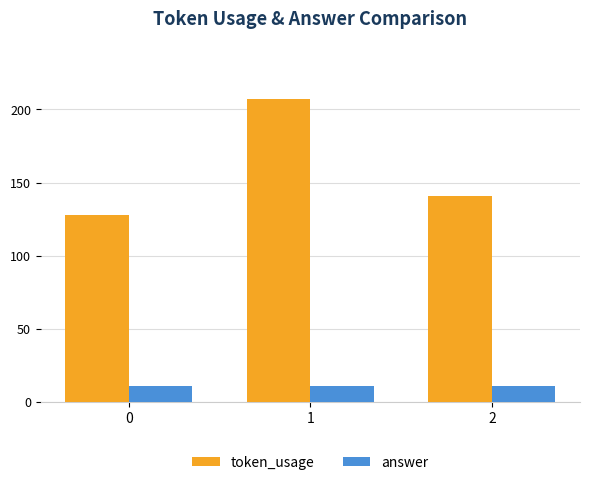

How many bars are there in total?

6